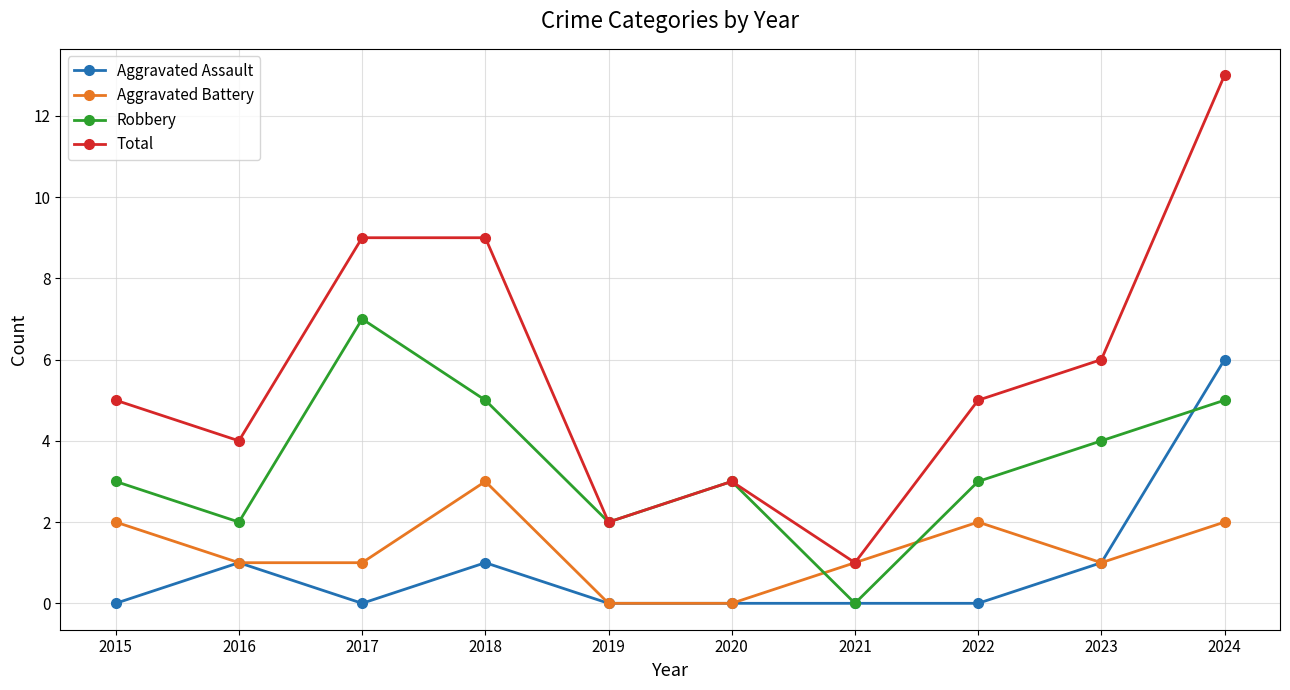

Does the chart have visible grid lines?

Yes